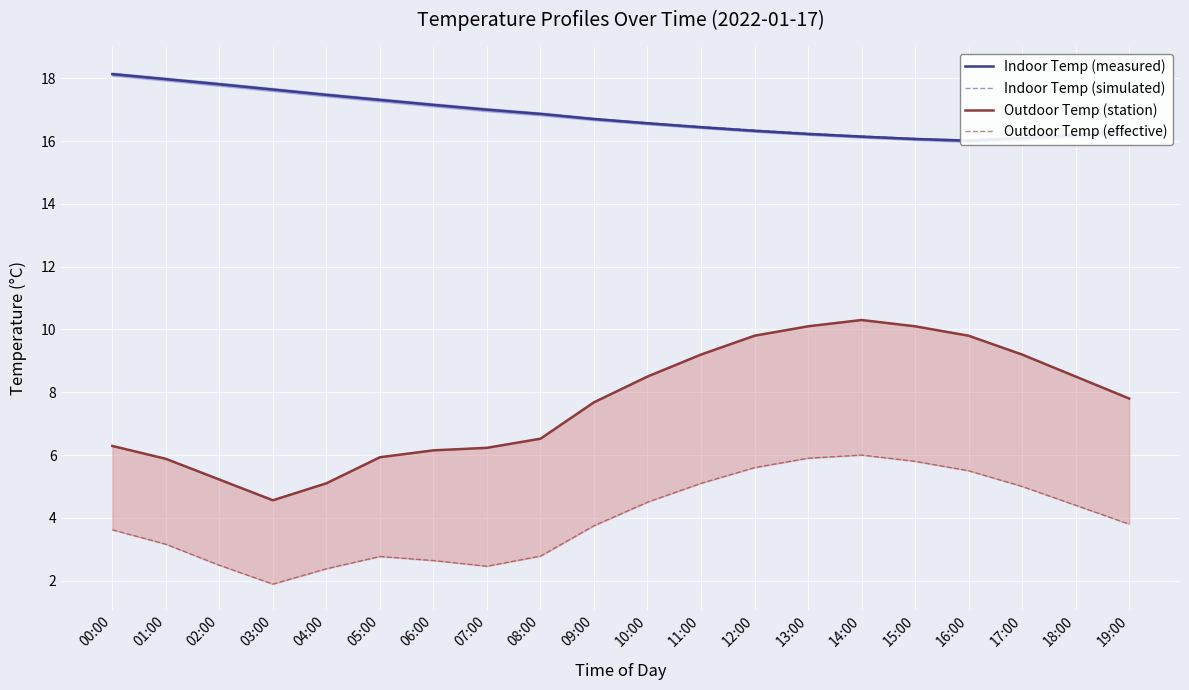

How many lines are shown in the chart?

4